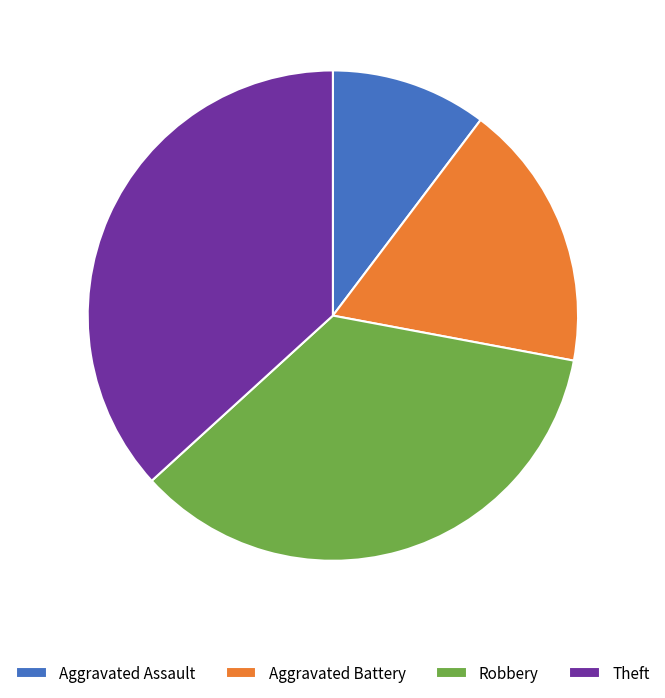

Rank the categories by value from lowest to highest.

Aggravated Assault, Aggravated Battery, Robbery, Theft